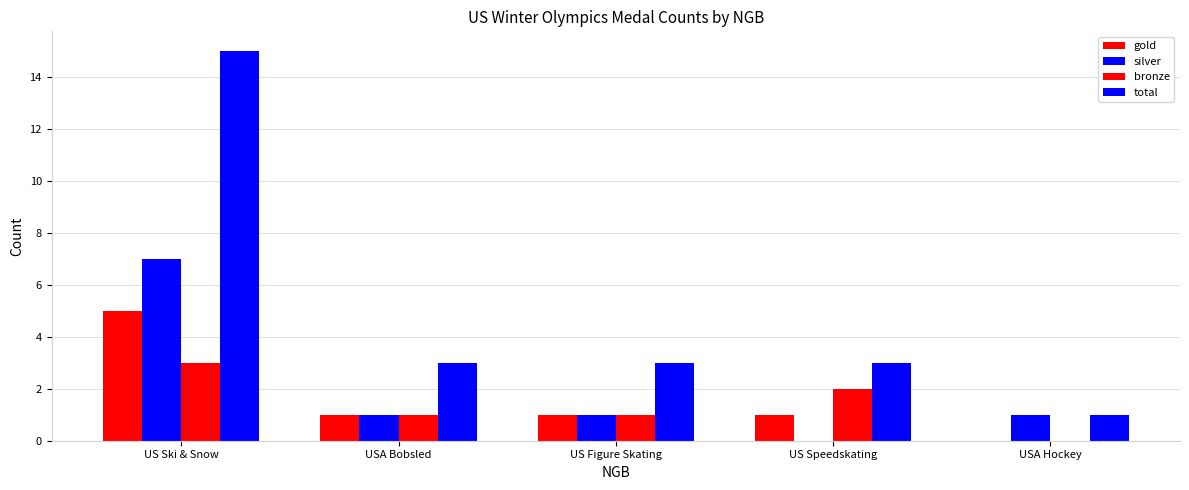

How many data points does each series have?

5